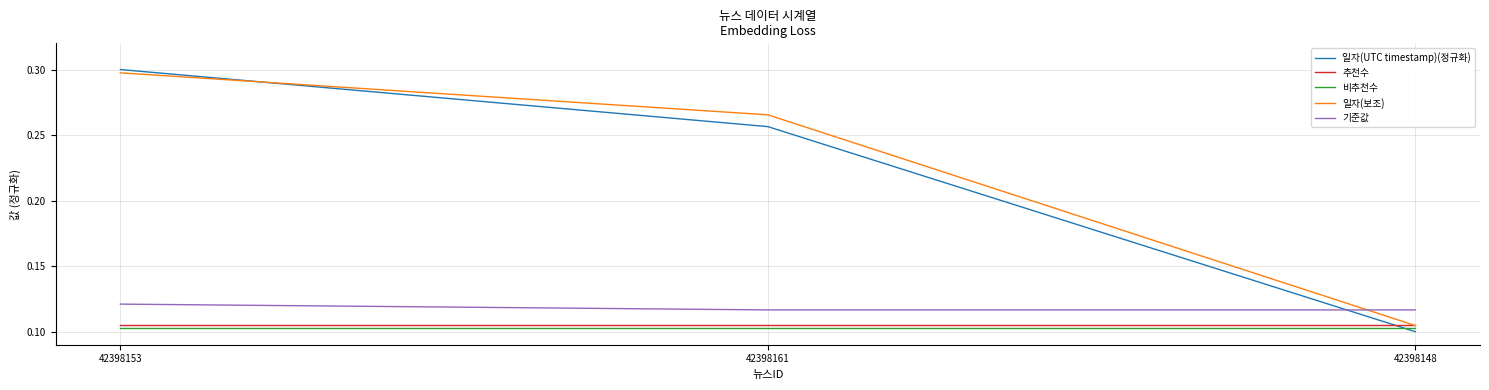

Does the chart display data point markers on the line(s)?

No